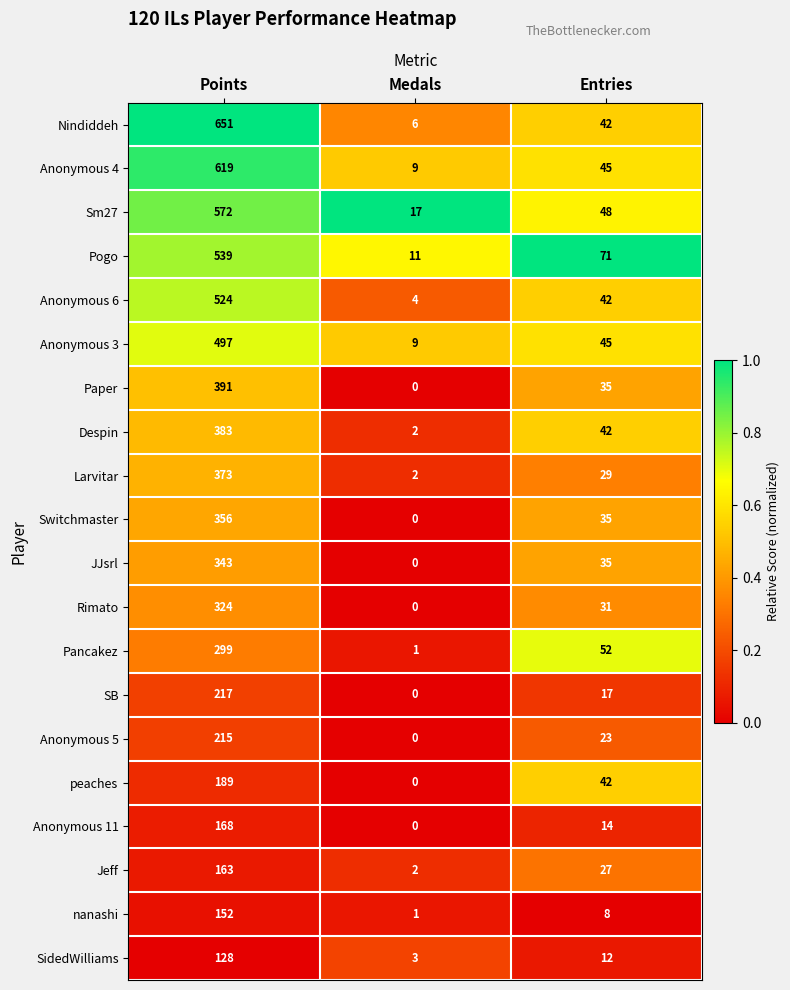

Which series has the largest total across all categories?

Nindiddeh